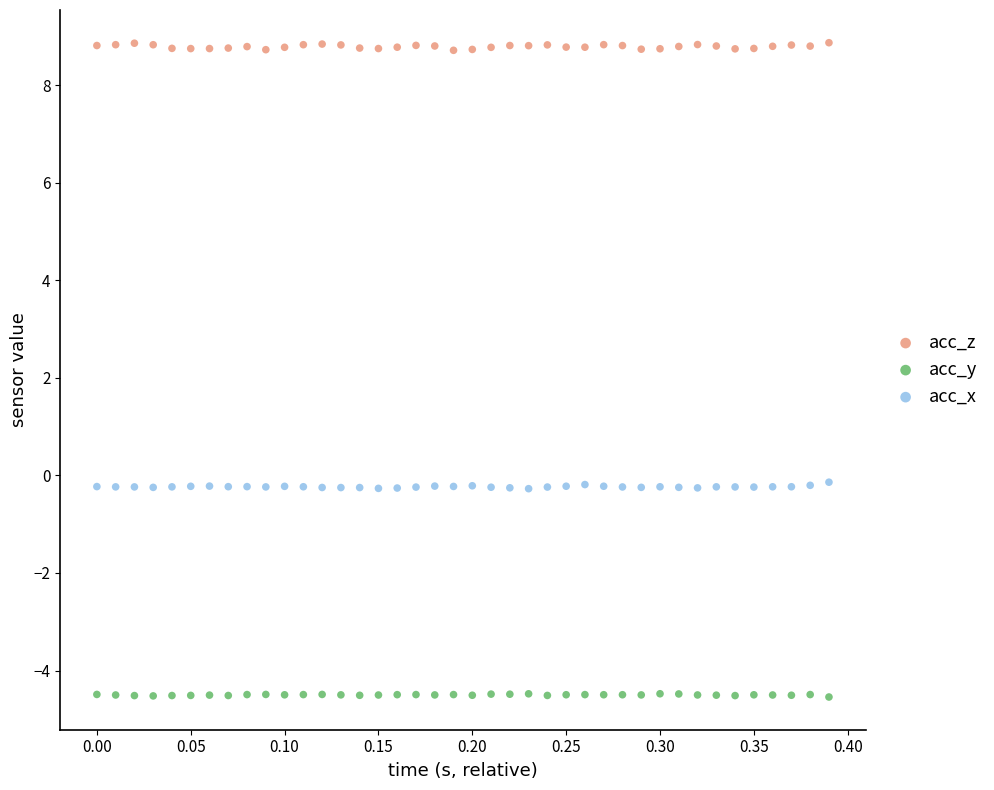

Across all data points, what is the range of Y values (max minus min)?

13.4